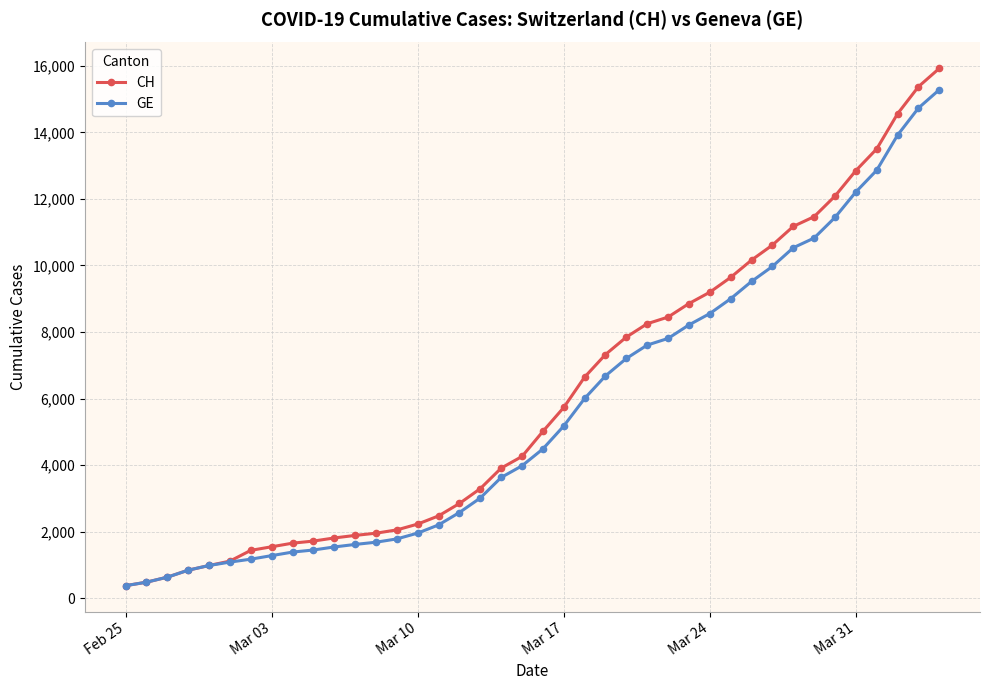

Which series has the largest range (max minus min)?

CH